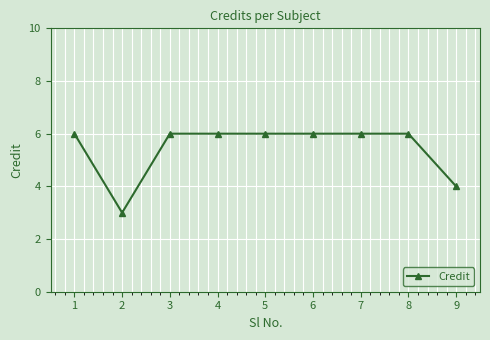

Is it true that the value at 3 is 9?

False